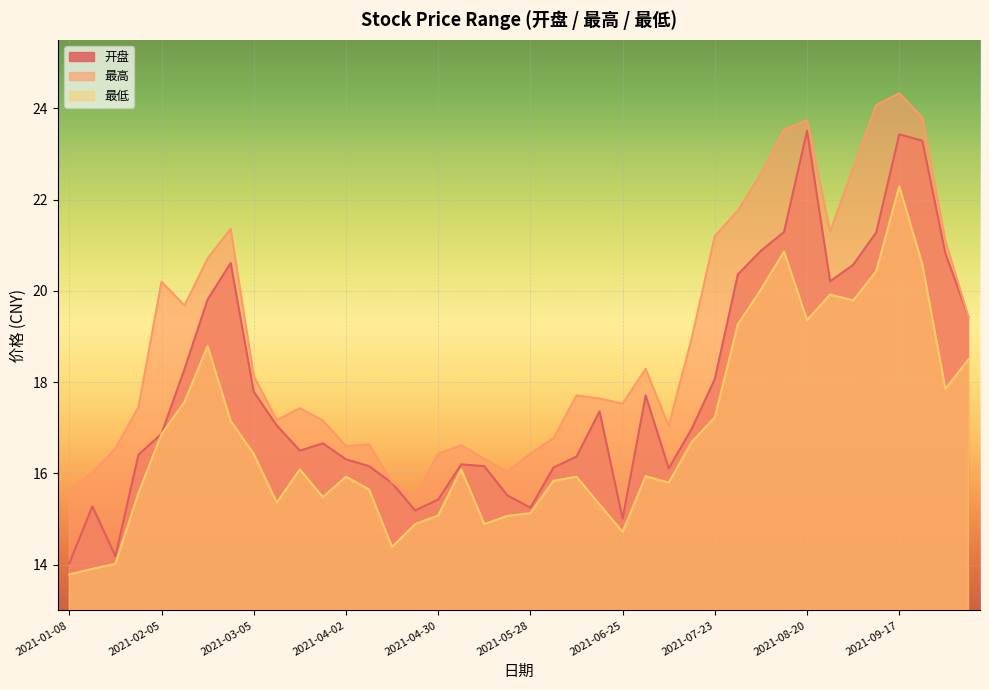

What is the label of the 13th point from the left?

2021-04-02